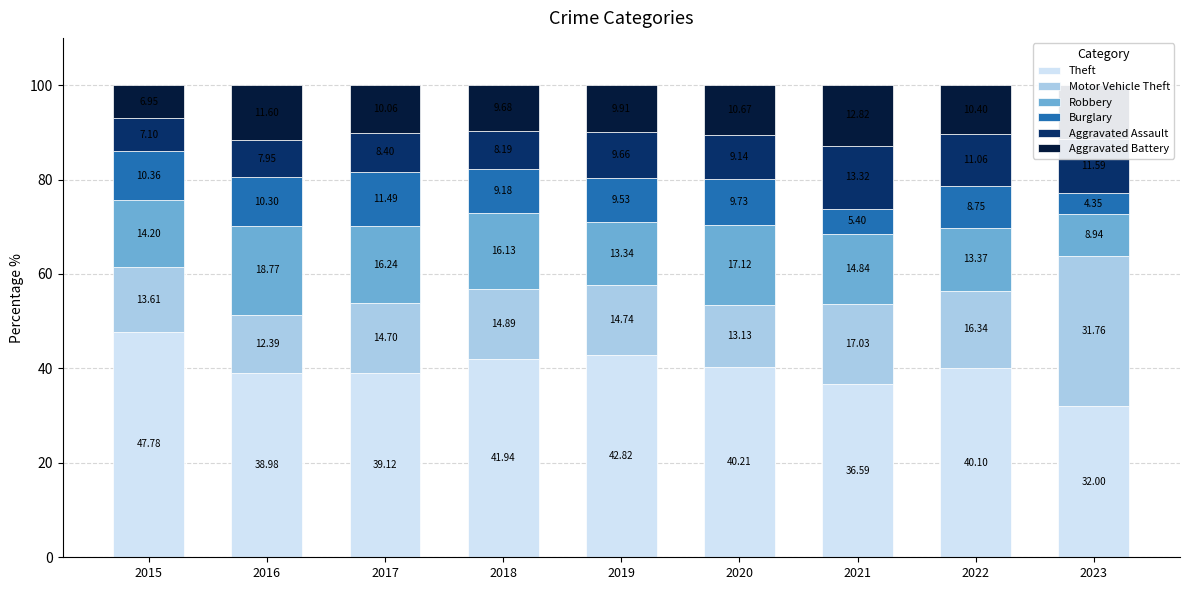

How many values in the Theft series are below 40?

4